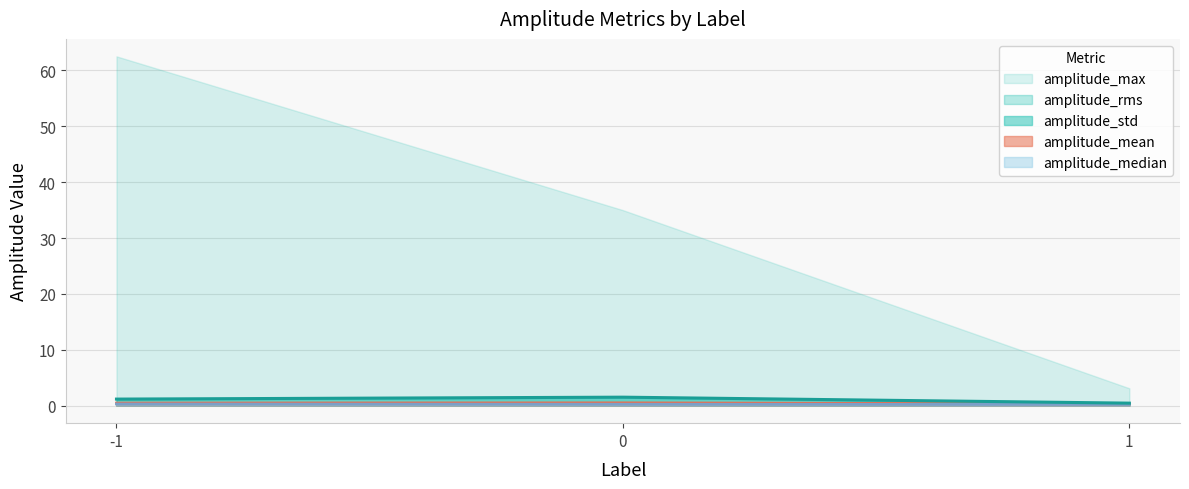

The amplitude_mean series shows 0.1 at 1. True or false?

False